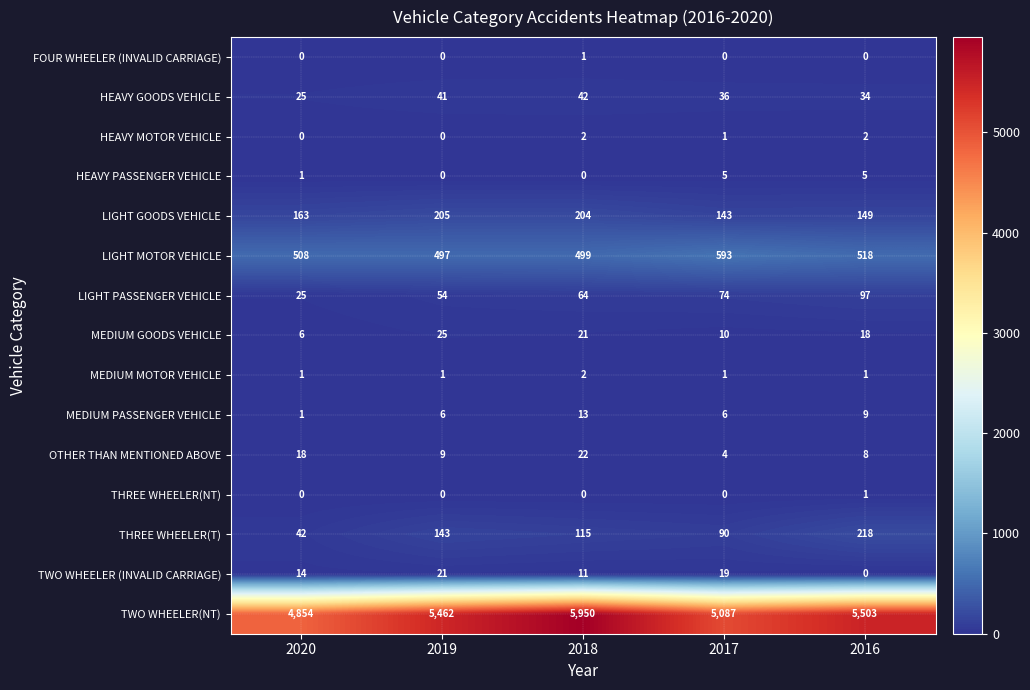

Which category has the highest value across all series?

2018